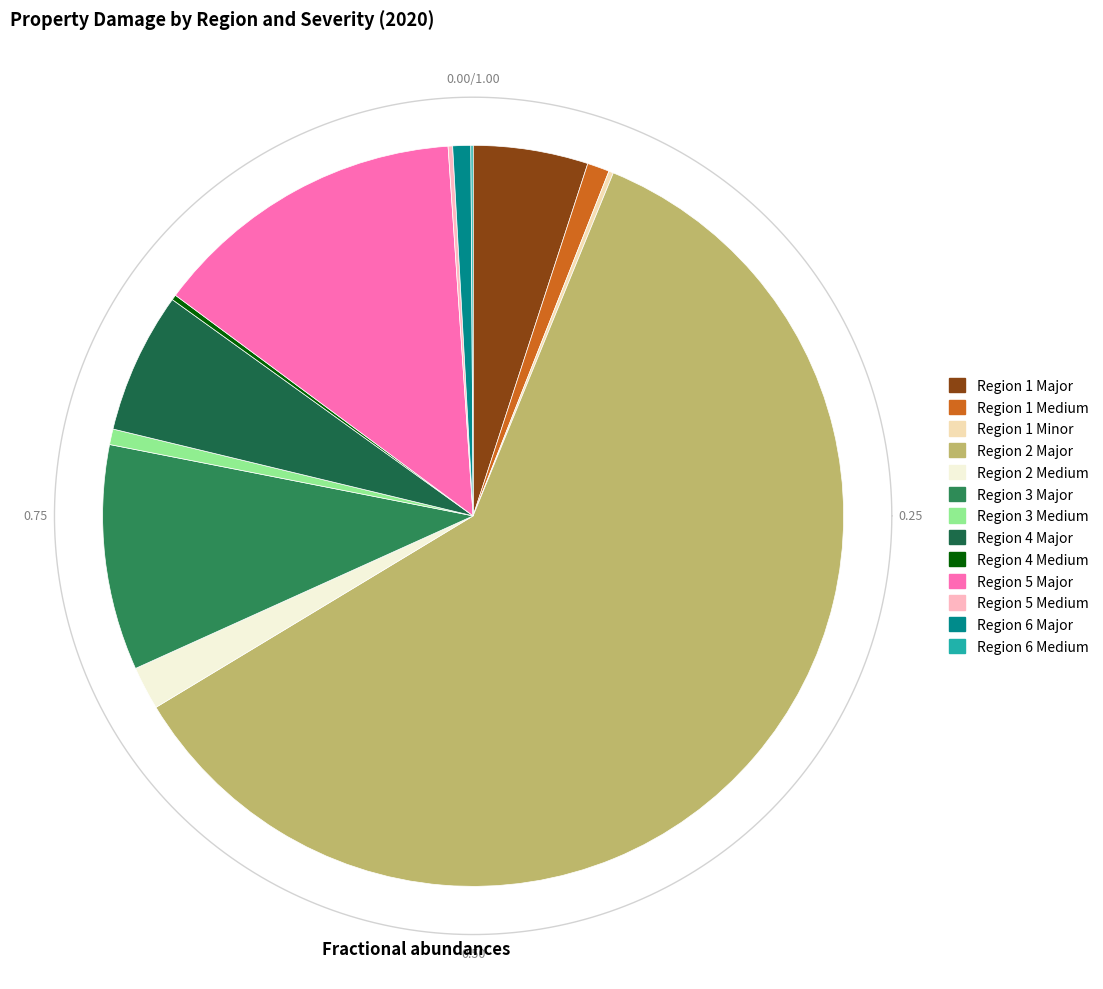

True or false: Region 6 Major accounts for 1% of the total.

True